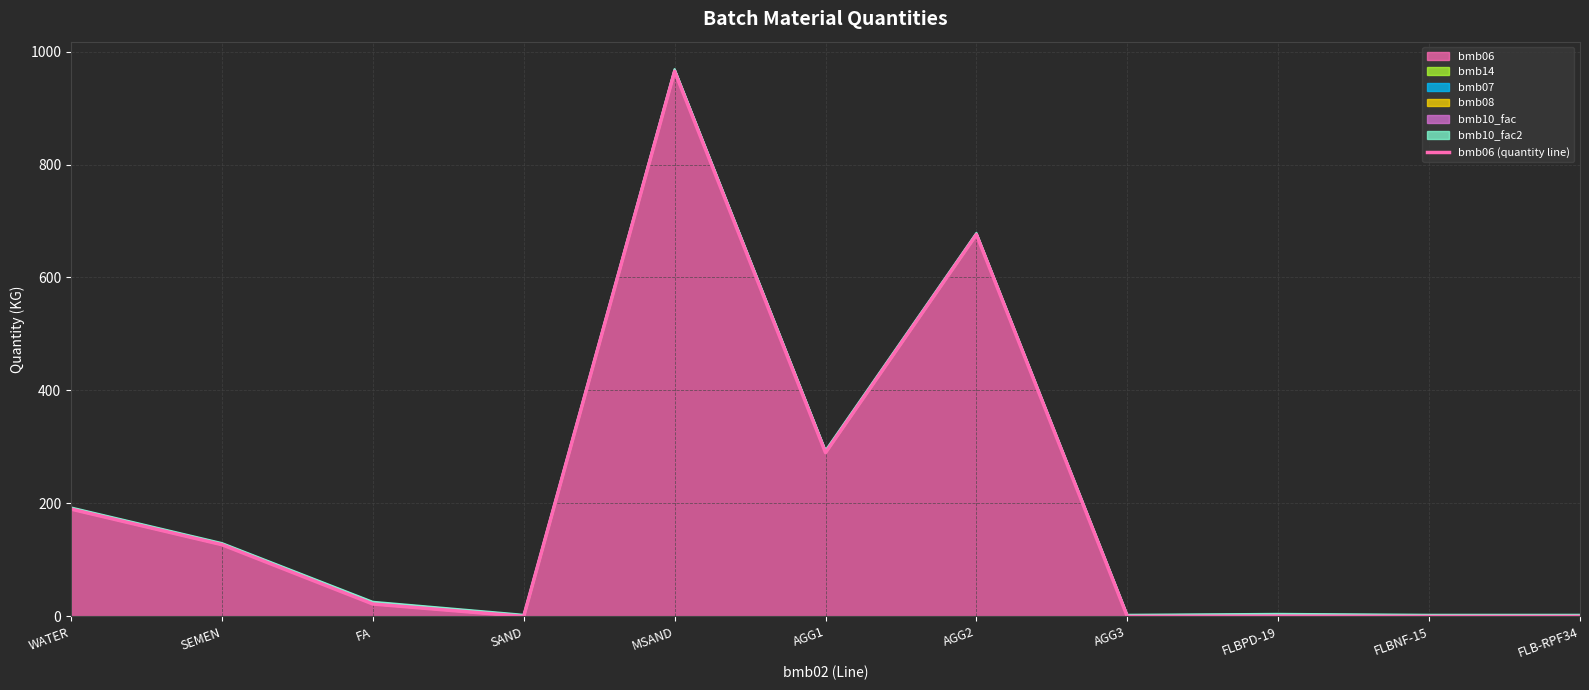

At which label does the data first exceed 22?

WATER